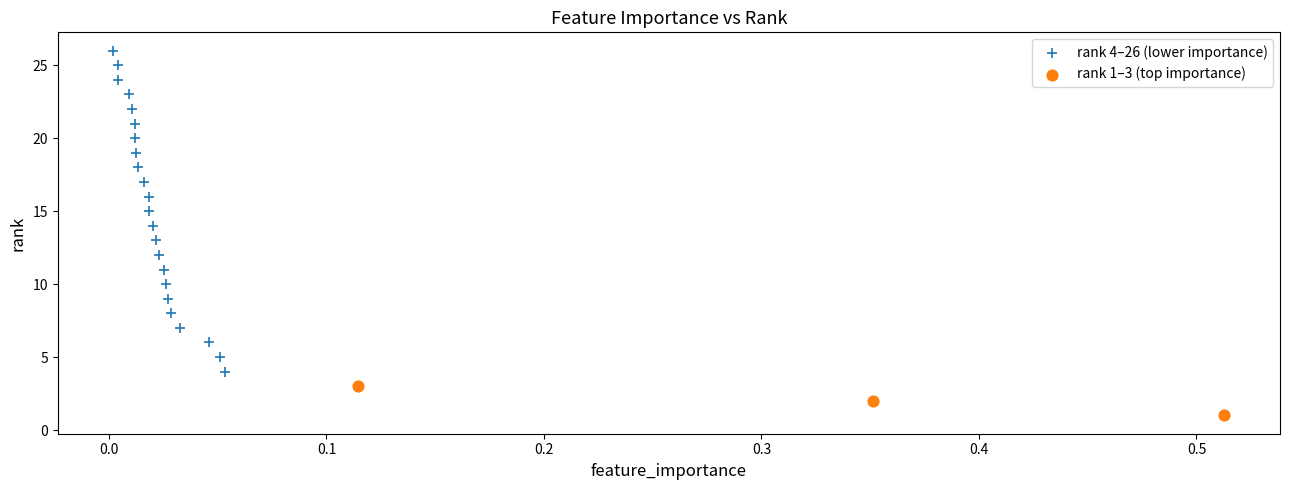

Which series has the widest spread of Y values?

rank 4–26 (lower importance)